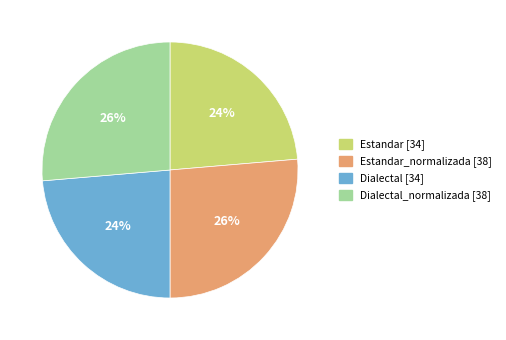

Count the number of slices in the pie.

4